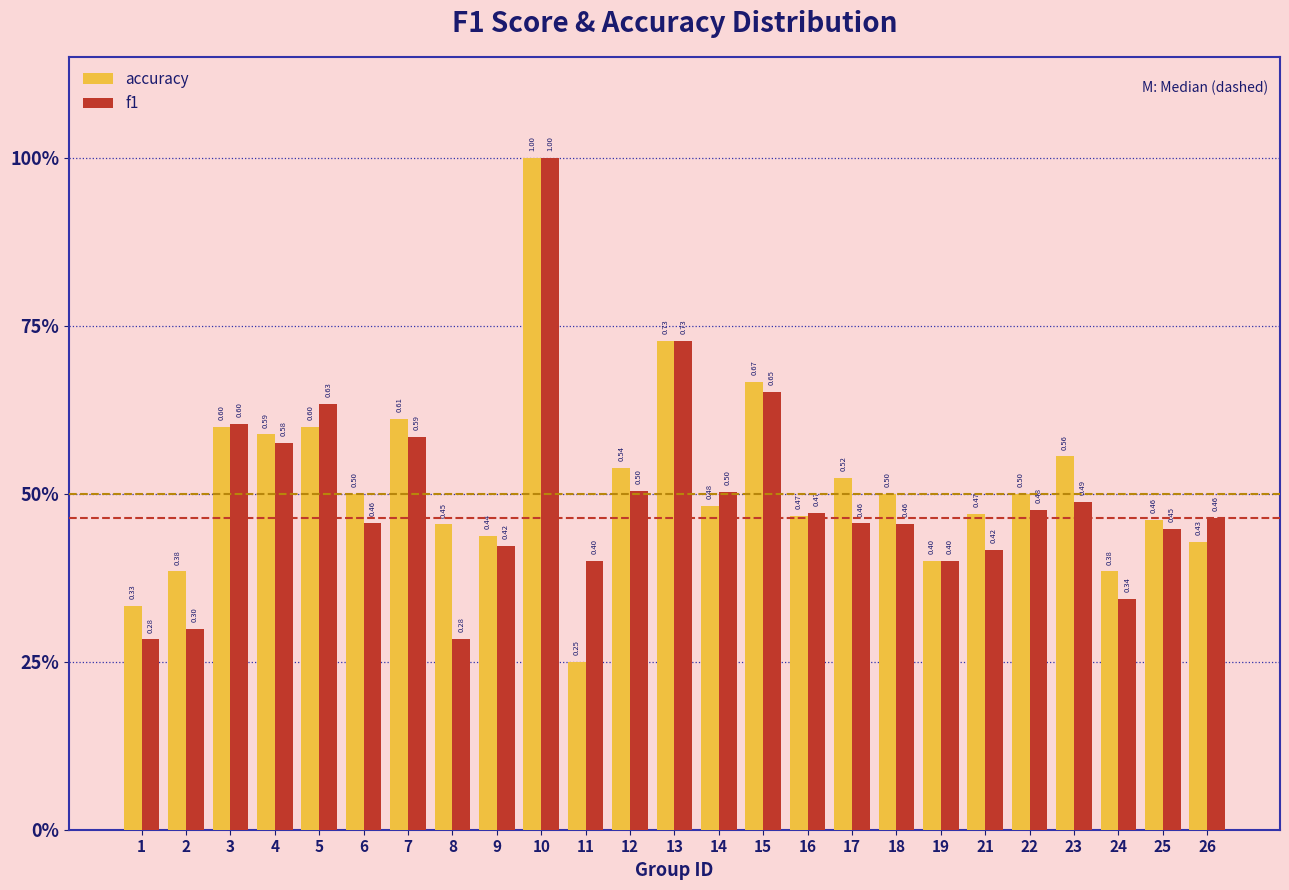

What are all the series names shown in the legend?

accuracy, f1